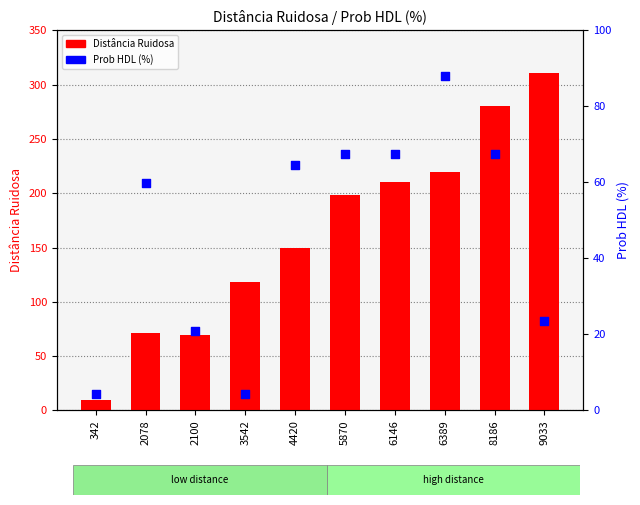

Which series has the widest spread of Y values?

Distância Ruidosa